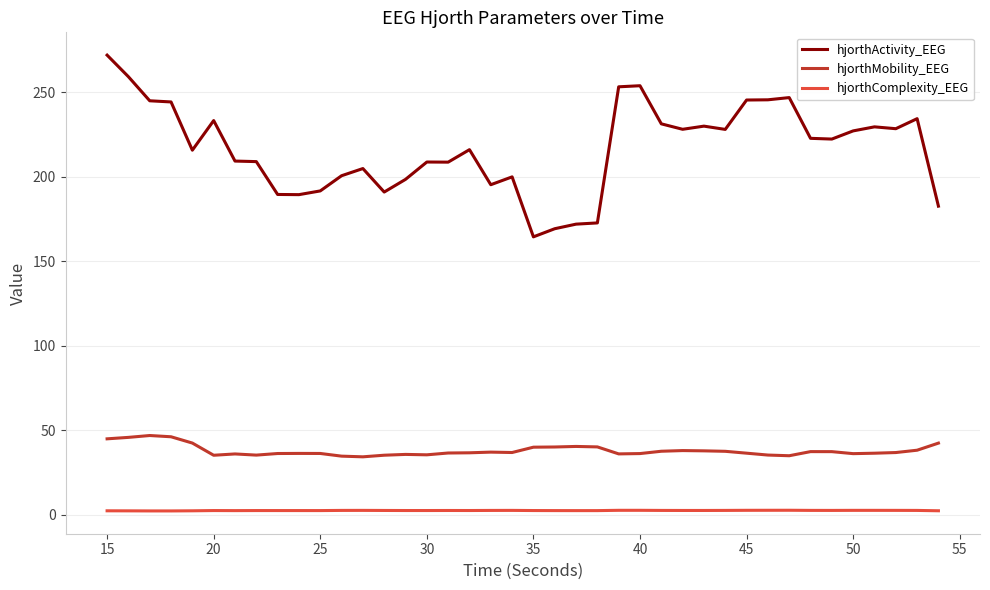

Rank the series by their average value, from highest to lowest.

hjorthActivity_EEG, hjorthMobility_EEG, hjorthComplexity_EEG